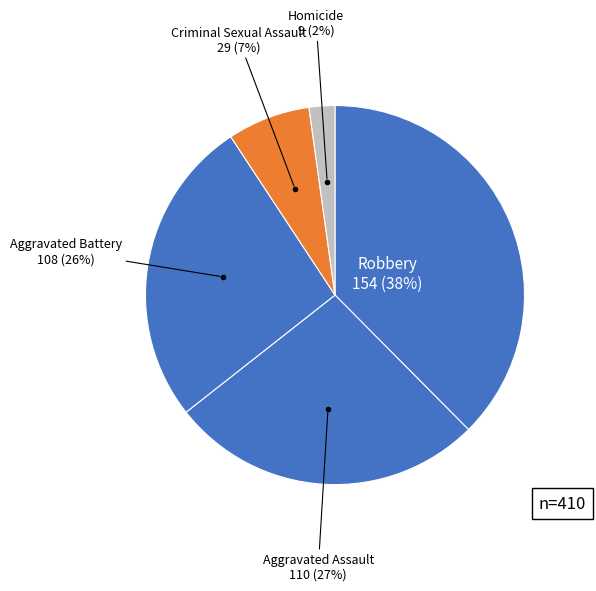

How many slices are in this pie chart?

5